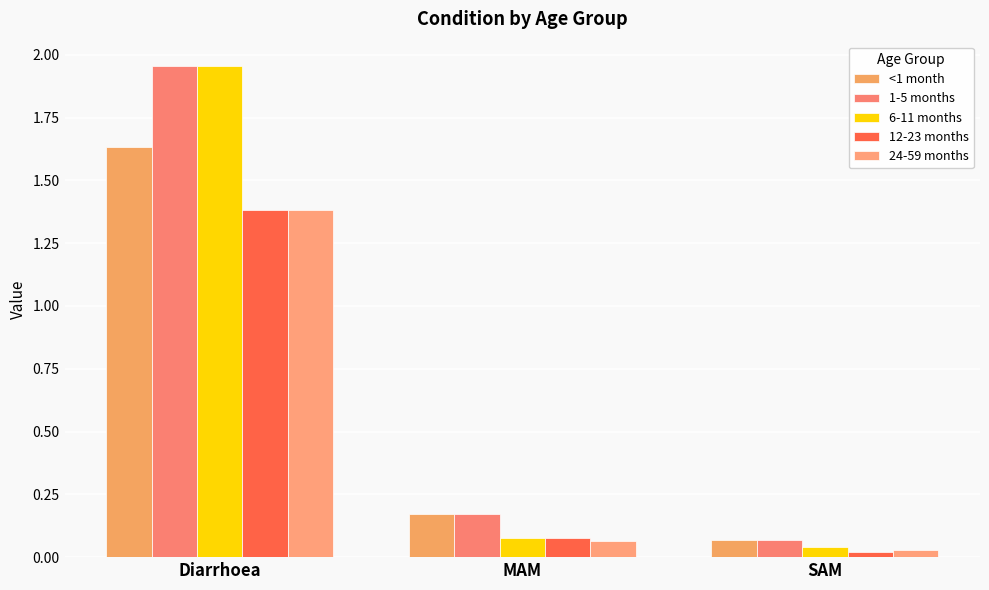

What are all the series names shown in the legend?

<1 month, 1-5 months, 6-11 months, 12-23 months, 24-59 months